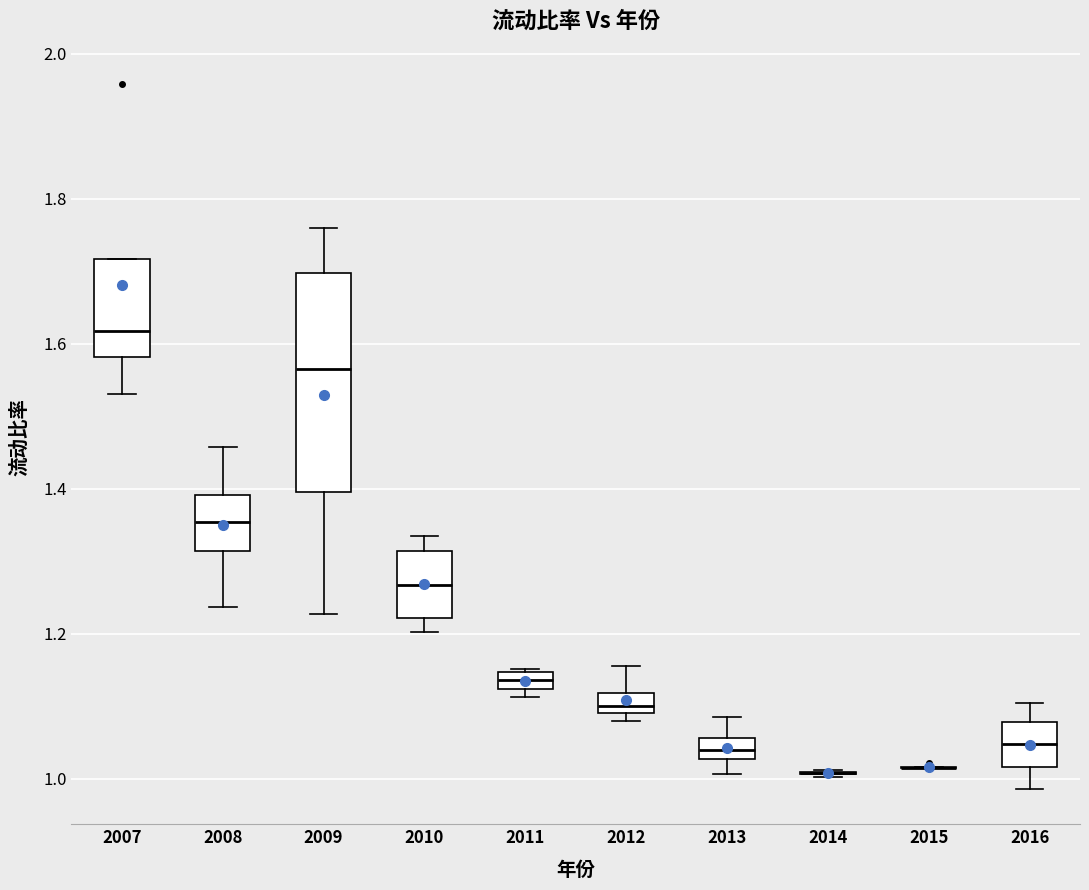

Where is the upper edge of the box at x = 2012 on the y-axis? The values are not printed on the chart, so give them approximately, as read against the axis.

1.12